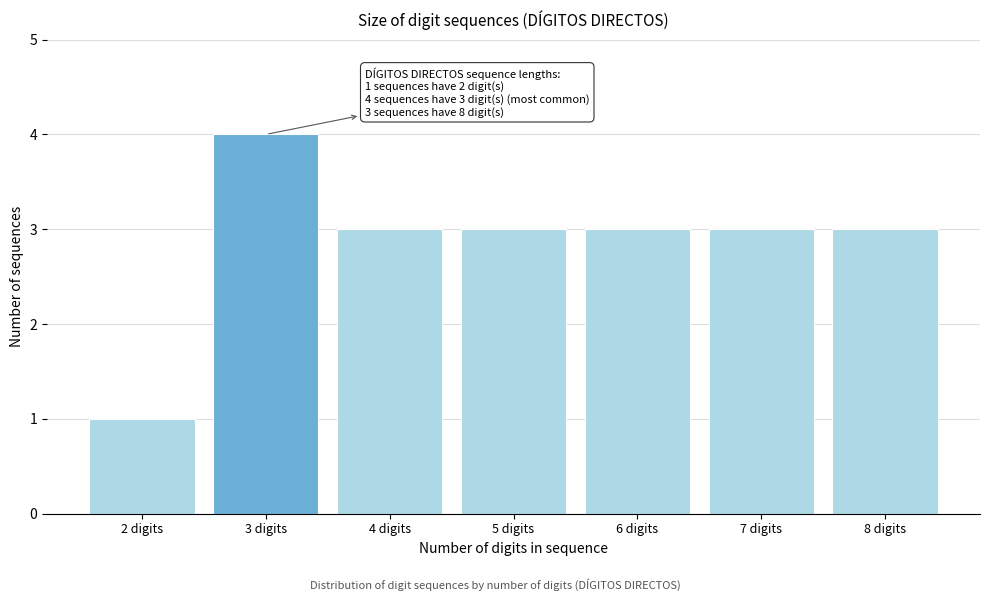

Reading right to left, list all the values displayed in this chart.

3	3	3	3	3	4	1